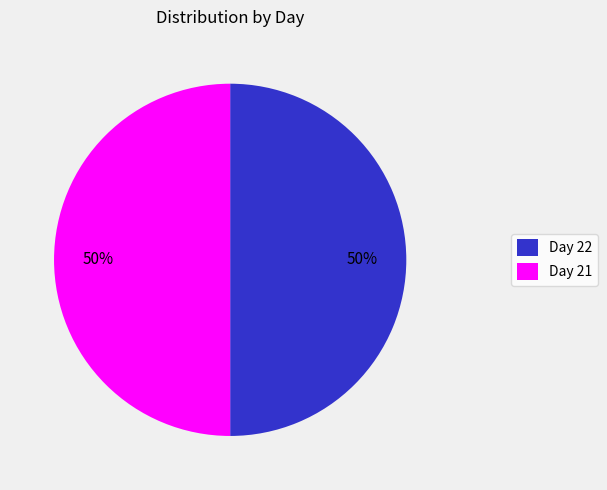

Do Day 21 and Day 22 together represent more than half of the pie?

Yes